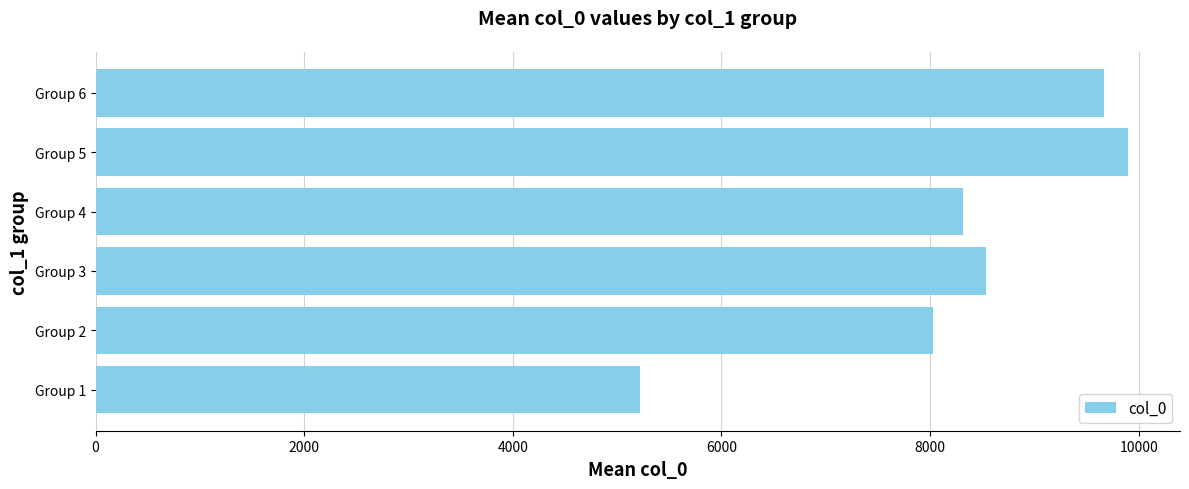

How many bars are there in total?

6